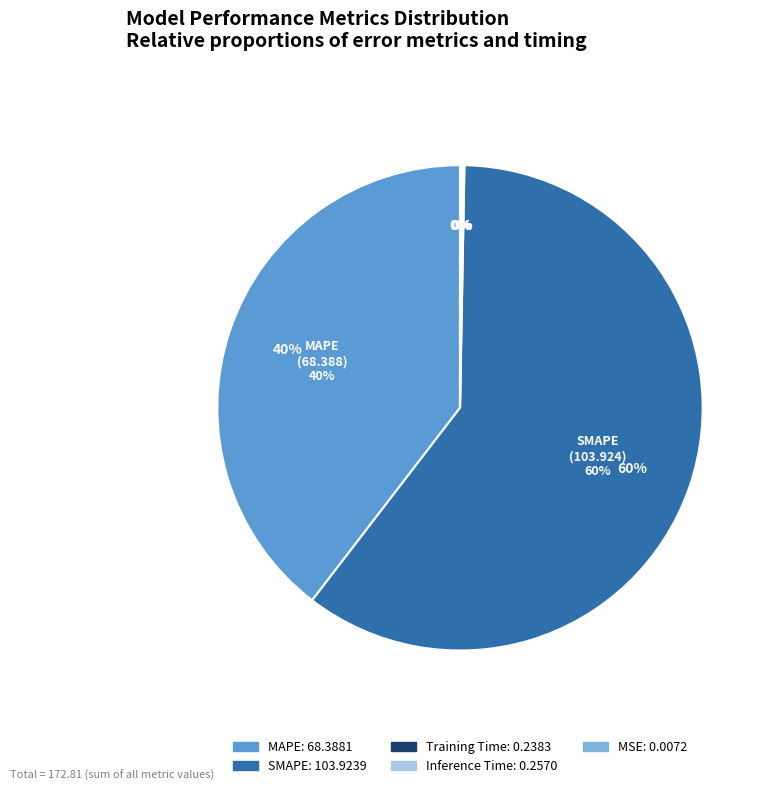

To the nearest percent, what is the combined percentage of Inference Time and MAPE?

40%